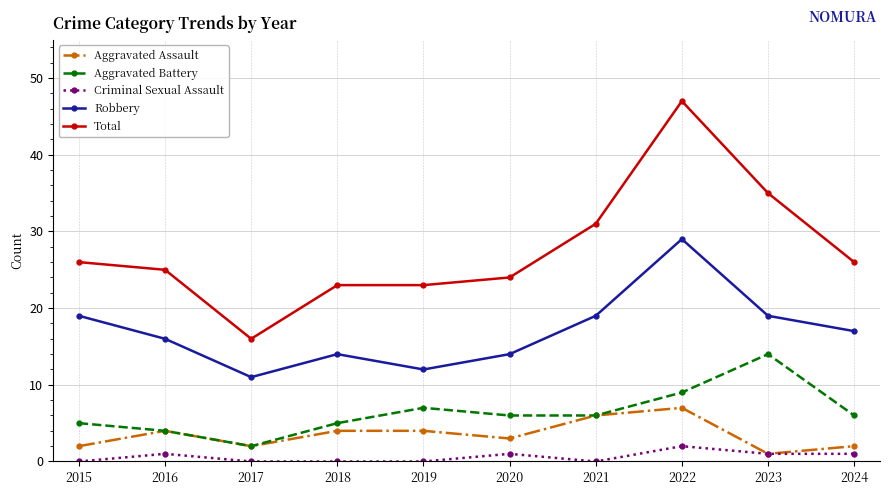

At which category is the sum across all series the highest?

2022